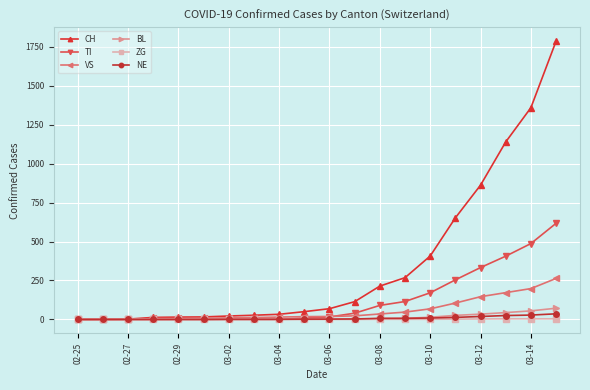

Which series has the largest total across all categories?

CH